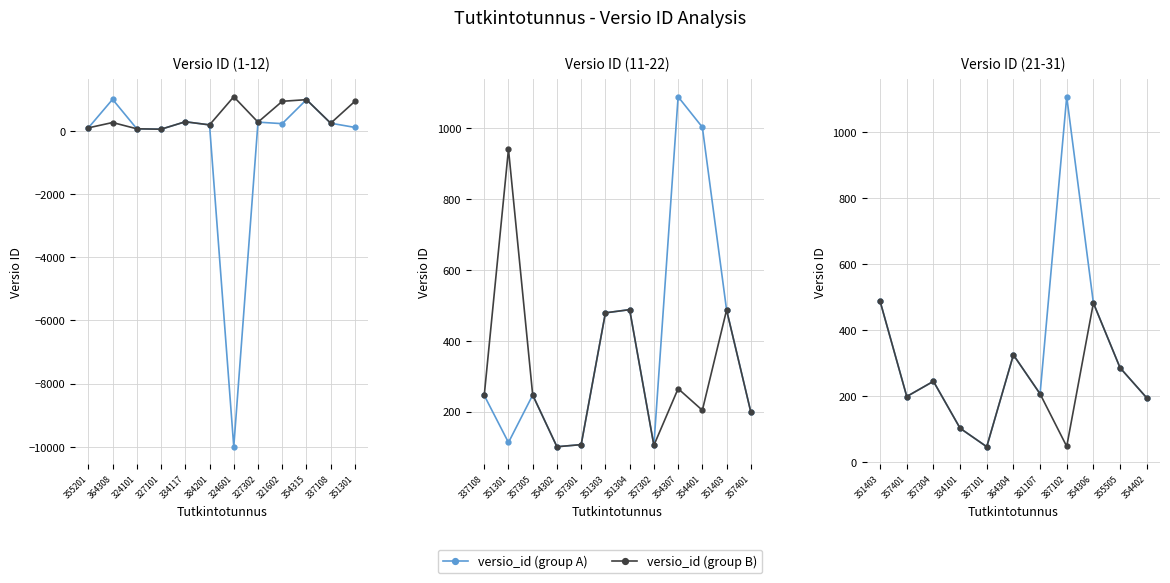

What is the average value of the versio_id (group A) series?

335